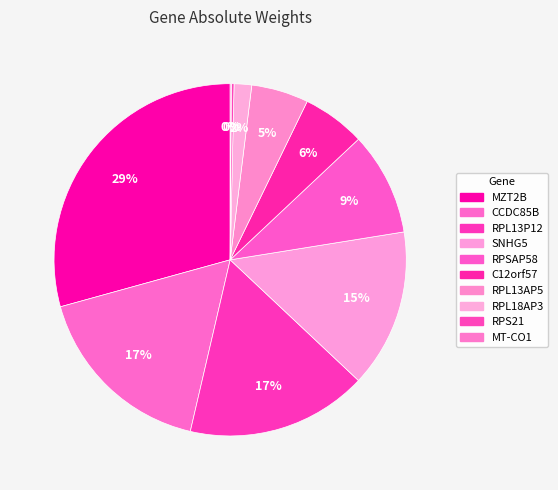

Is RPL13AP5 the majority of the pie?

No